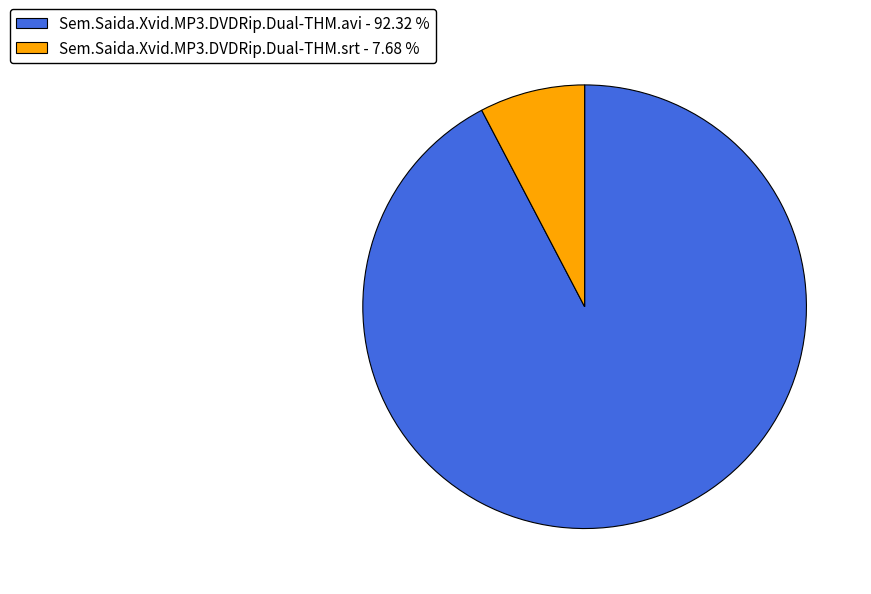

Which has a higher value, Sem.Saida.Xvid.MP3.DVDRip.Dual-THM.avi or Sem.Saida.Xvid.MP3.DVDRip.Dual-THM.srt?

Sem.Saida.Xvid.MP3.DVDRip.Dual-THM.avi